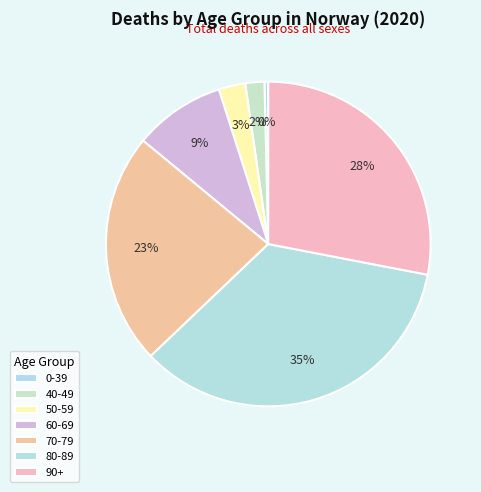

How many segments does this pie chart have?

7